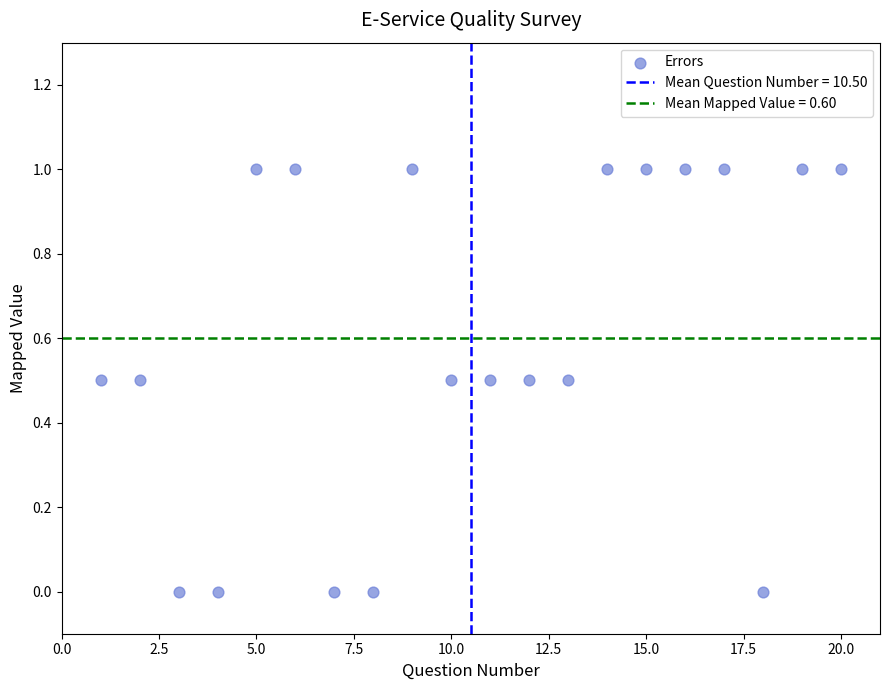

What is the range of Y values (max minus min)?

1.0